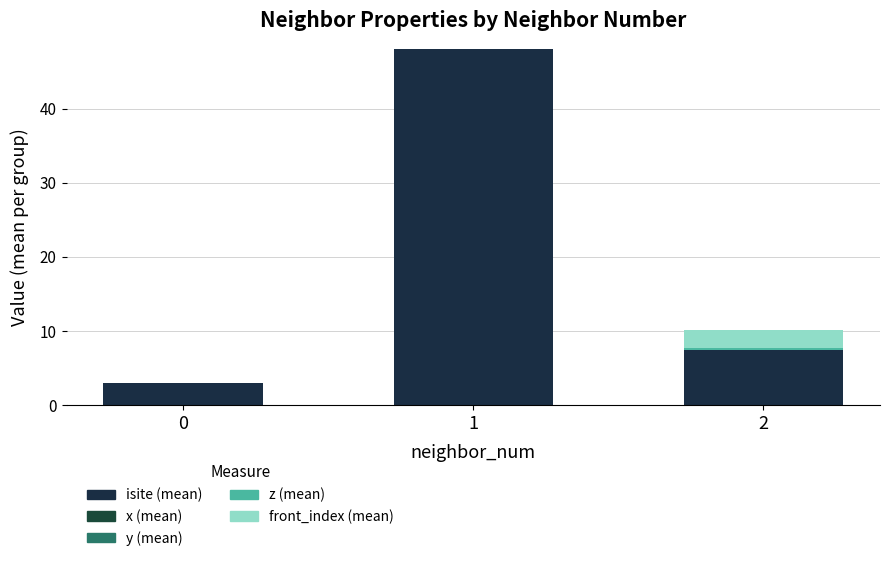

Is it true that z (mean) equals 0.3 at 2?

True